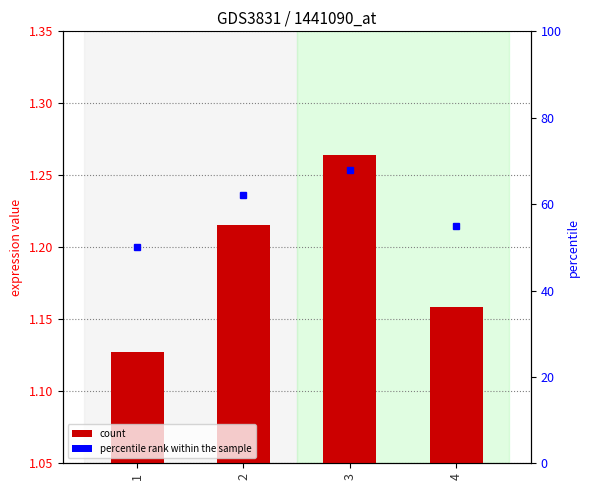

At which label is the value closest to 1?

1